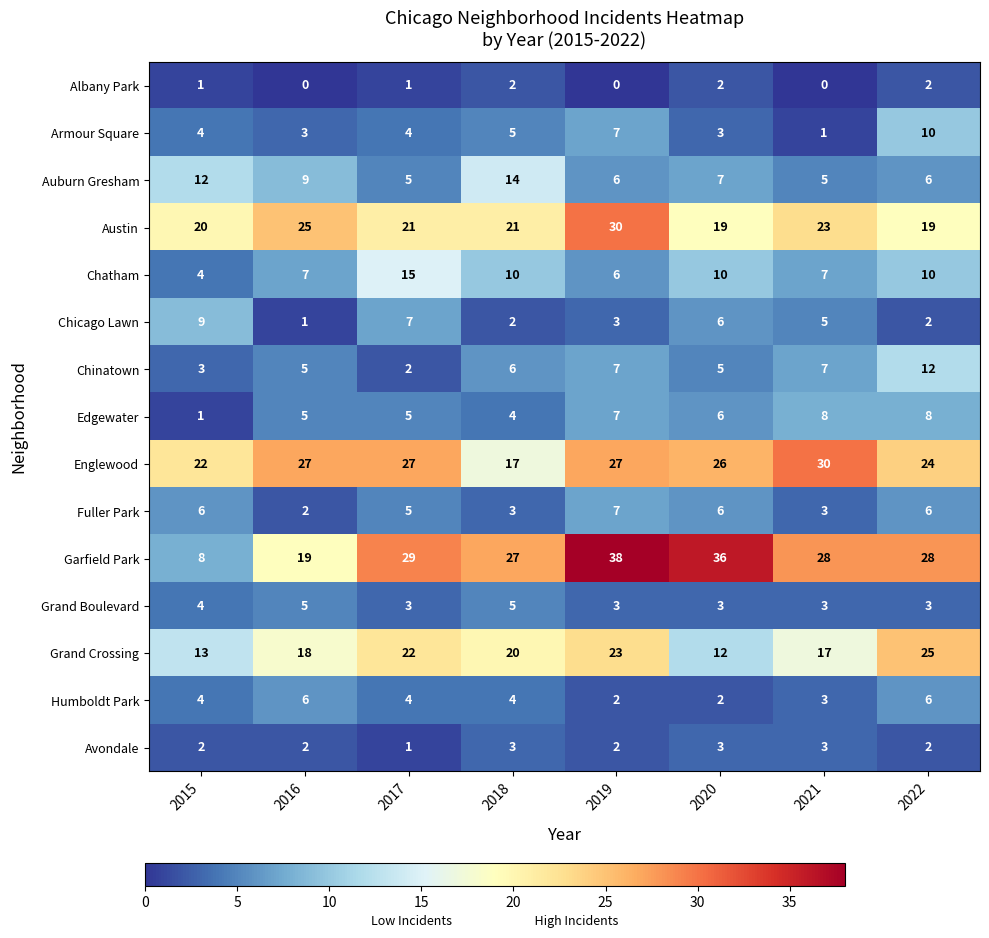

Is the value of Albany Park at 2017 greater than the value of Humboldt Park at 2020?

No